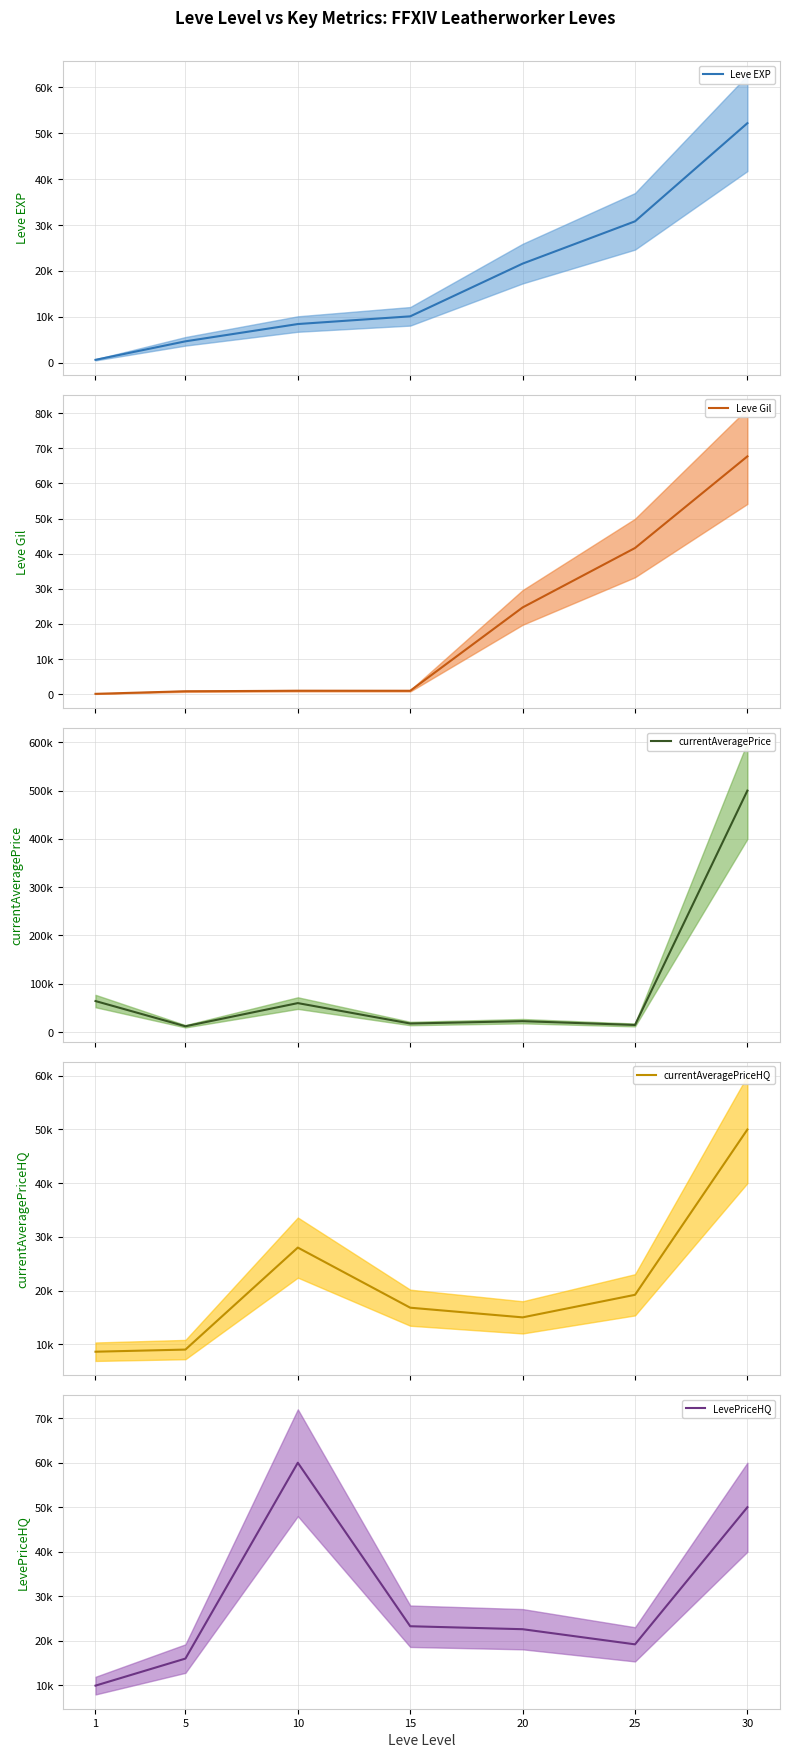

True or false: Leve EXP has a value of 181 at 1.

False